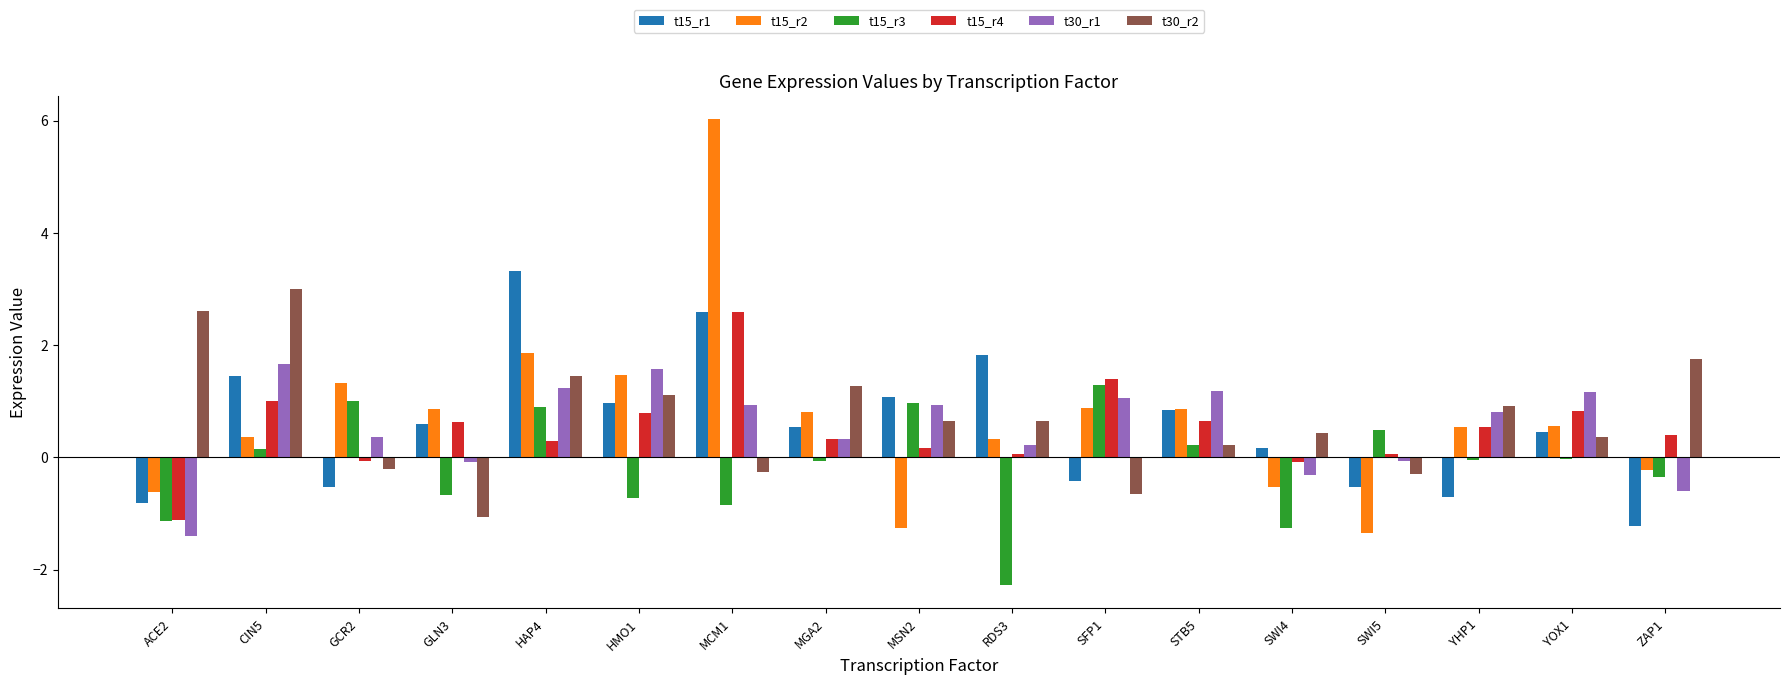

Are the bars horizontal?

No